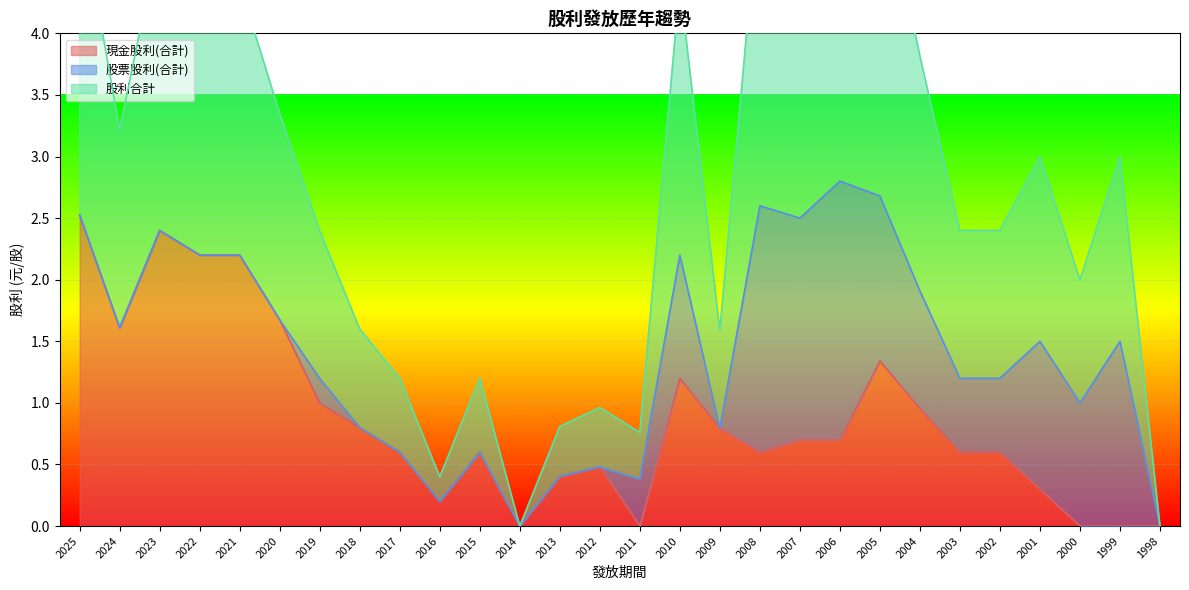

Which series has the largest range (max minus min)?

股利合計